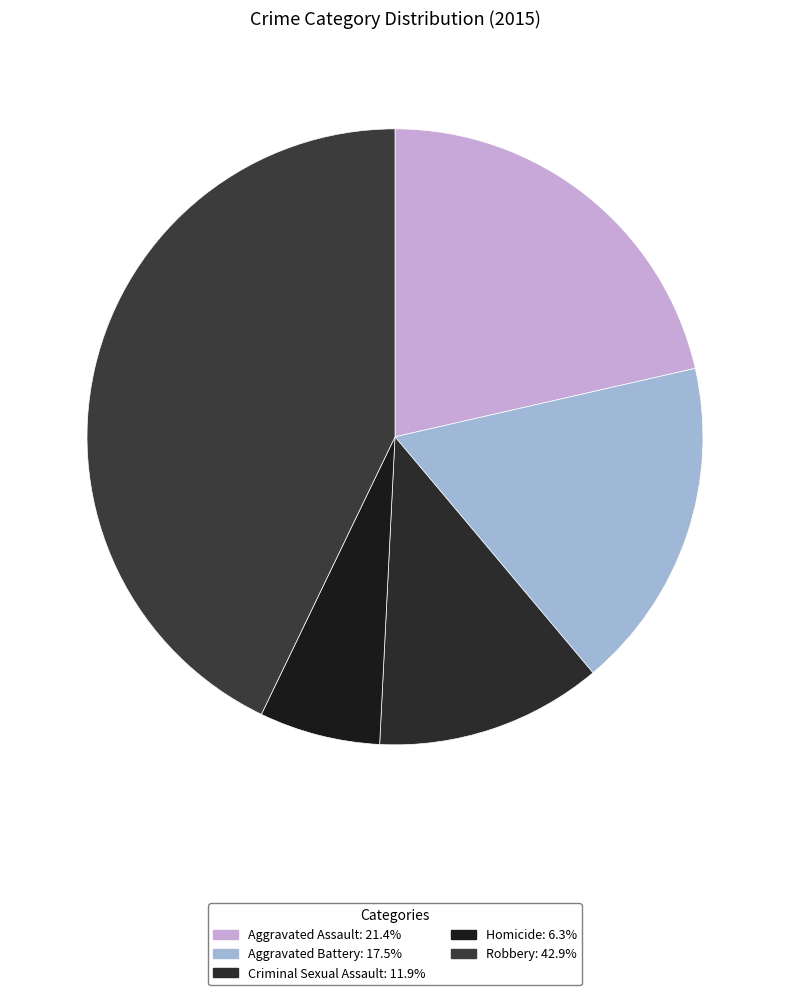

To the nearest percent, what is the difference between the largest and smallest slice percentages?

37%